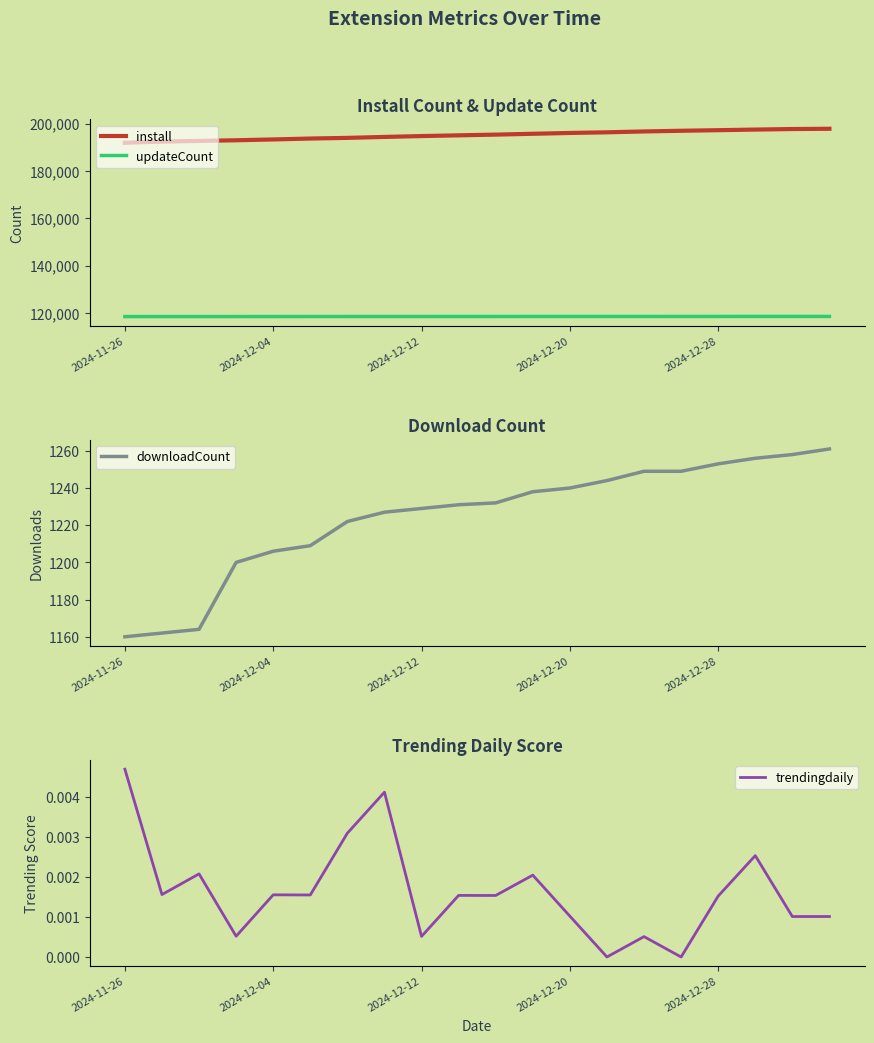

Read the install value at 18.

197691.0